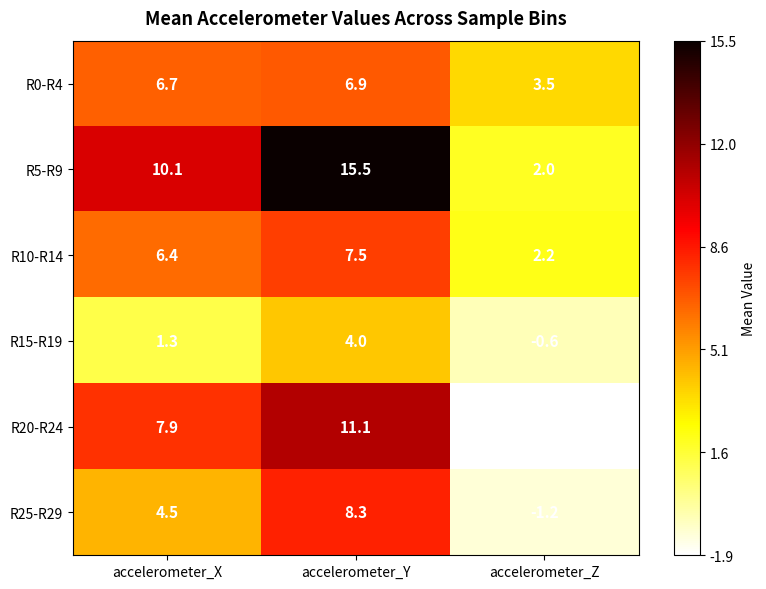

What is the greatest value displayed?

15.5